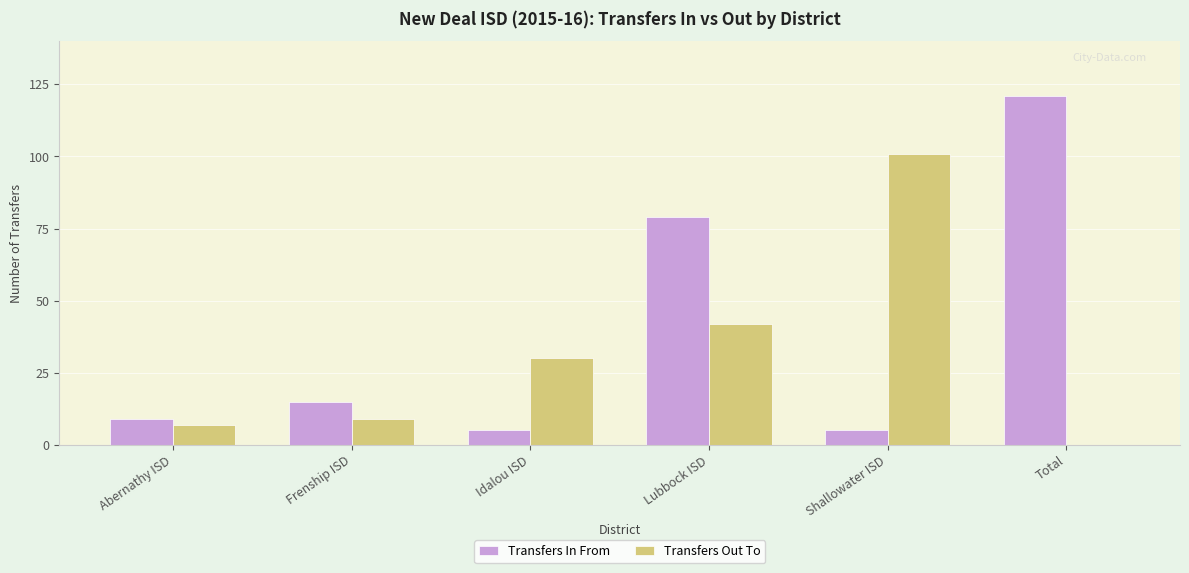

True or false: Transfers Out To has a value of 42 at Lubbock ISD.

True